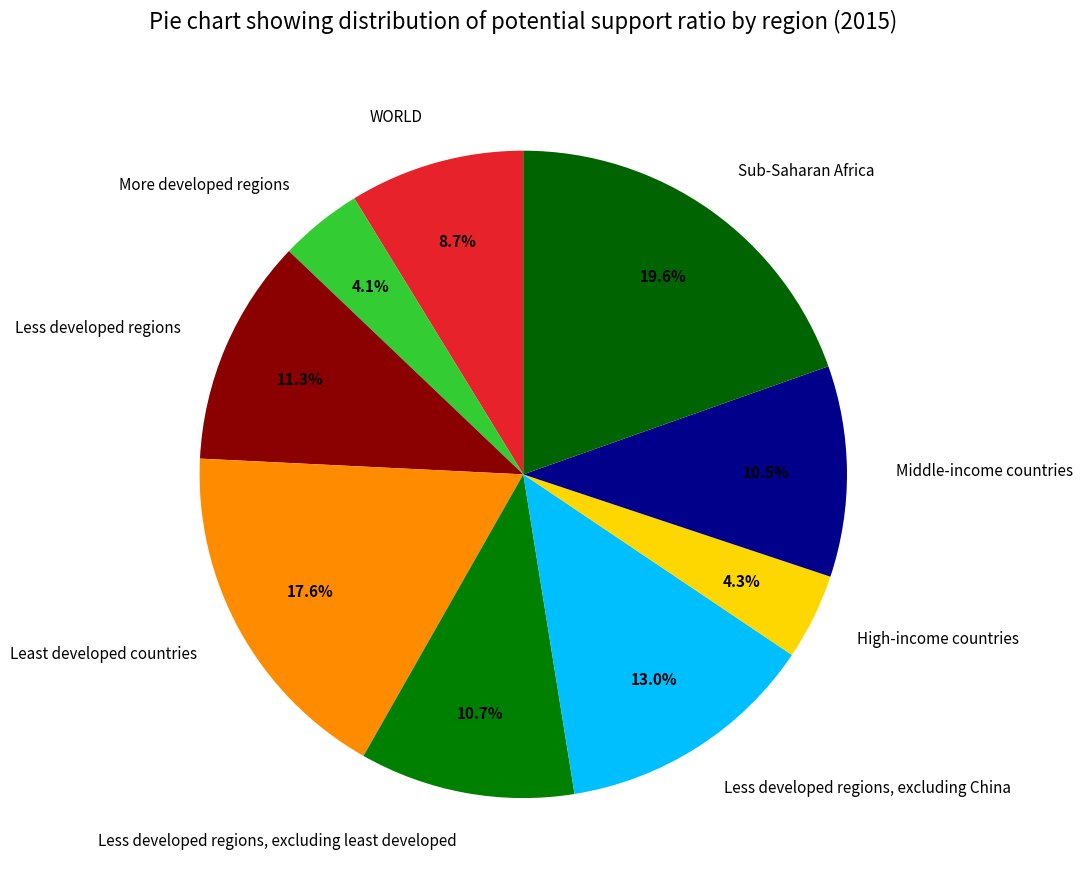

Is Middle-income countries the majority of the pie?

No